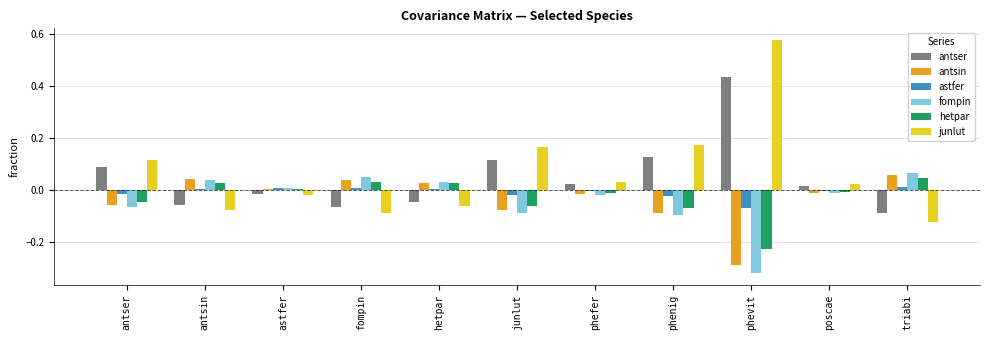

Which label corresponds to the largest value in the chart?

phevit